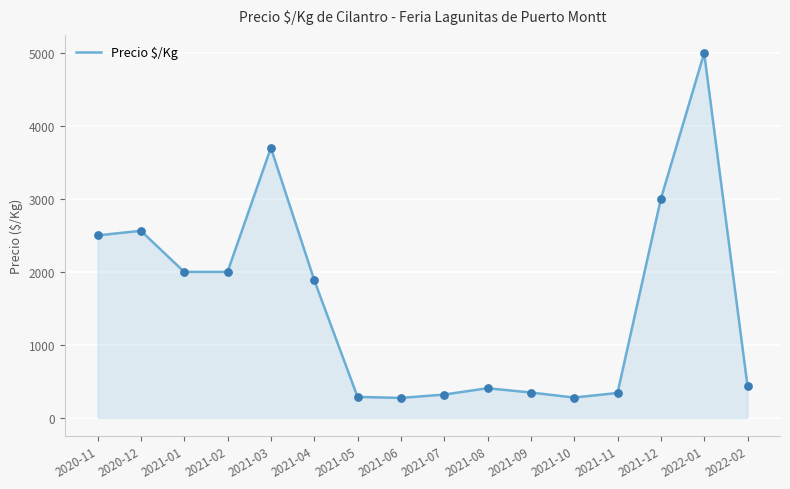

What is the change in value from 2021-09 to 2021-10?

-69